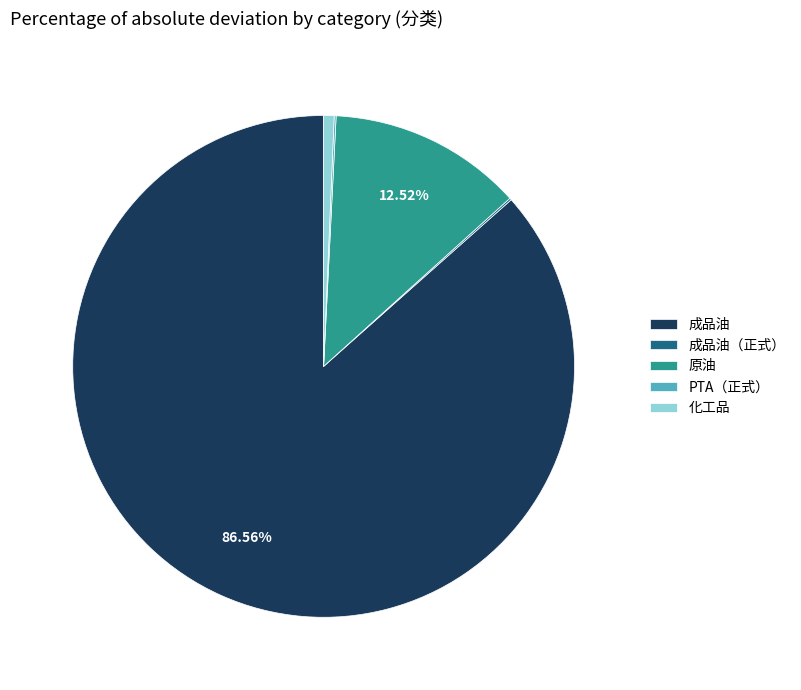

To the nearest percent, what is the average slice percentage?

20%